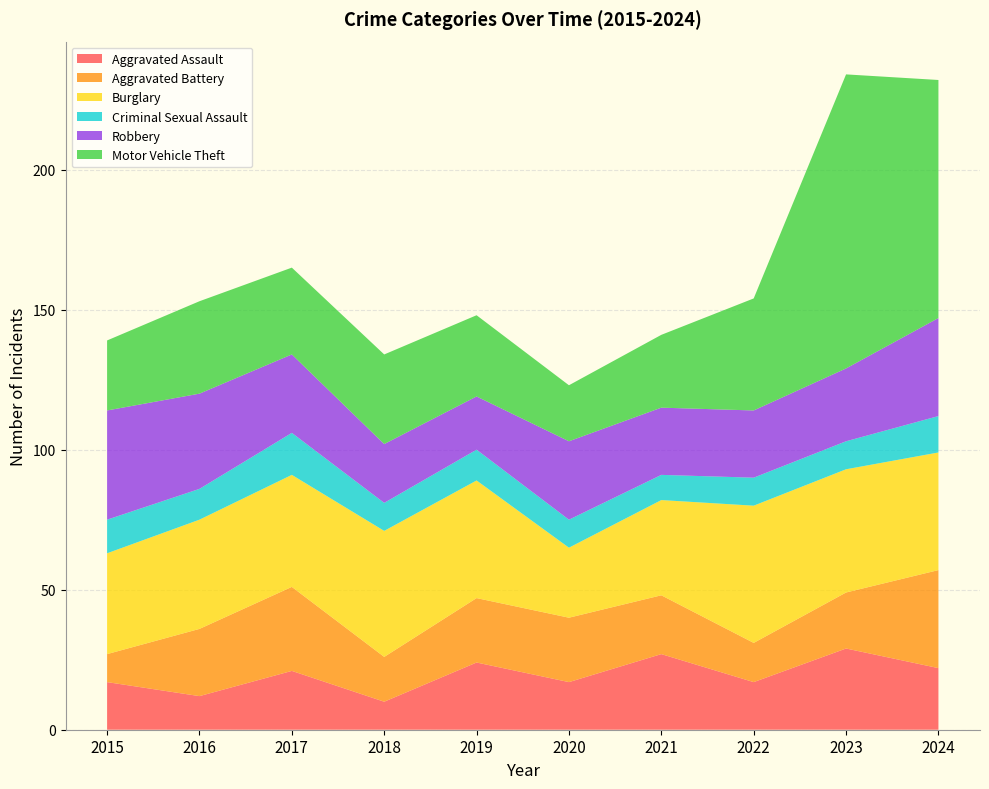

Reading right to left, extract all data points from this chart.

Aggravated Assault: 22	29	17	27	17	24	10	21	12	17
Aggravated Battery: 35	20	14	21	23	23	16	30	24	10
Burglary: 42	44	49	34	25	42	45	40	39	36
Criminal Sexual Assault: 13	10	10	9	10	11	10	15	11	12
Robbery: 35	26	24	24	28	19	21	28	34	39
Motor Vehicle Theft: 85	105	40	26	20	29	32	31	33	25